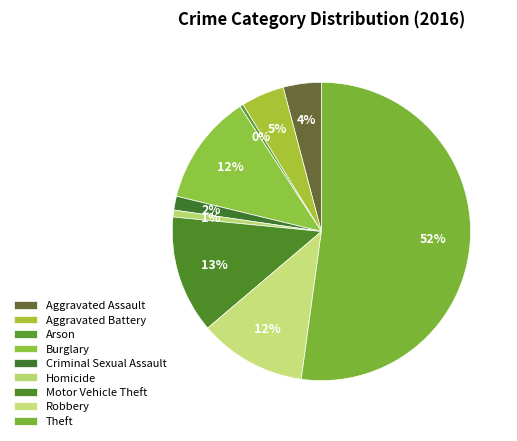

Count the number of slices in the pie.

9